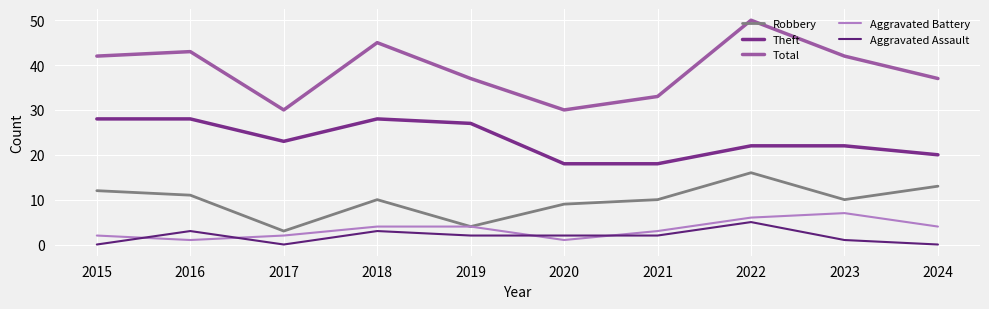

What is the difference between the maximum and minimum values in the Aggravated Assault series?

5